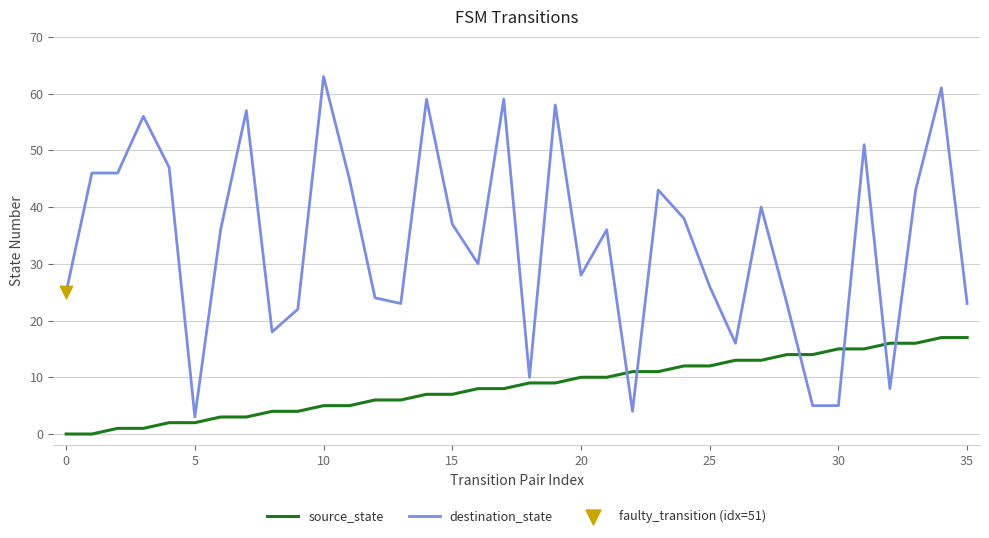

At how many categories does at least one series exceed 35?

19